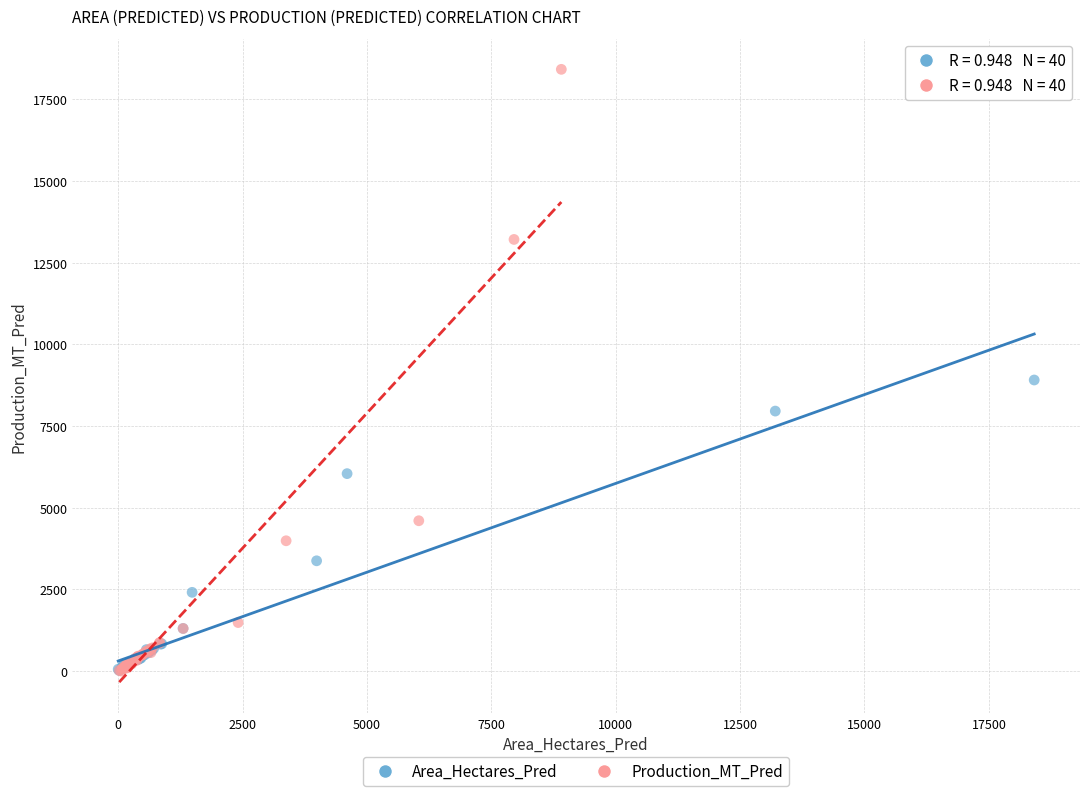

Which series has the widest spread of Y values?

Production_MT_Pred